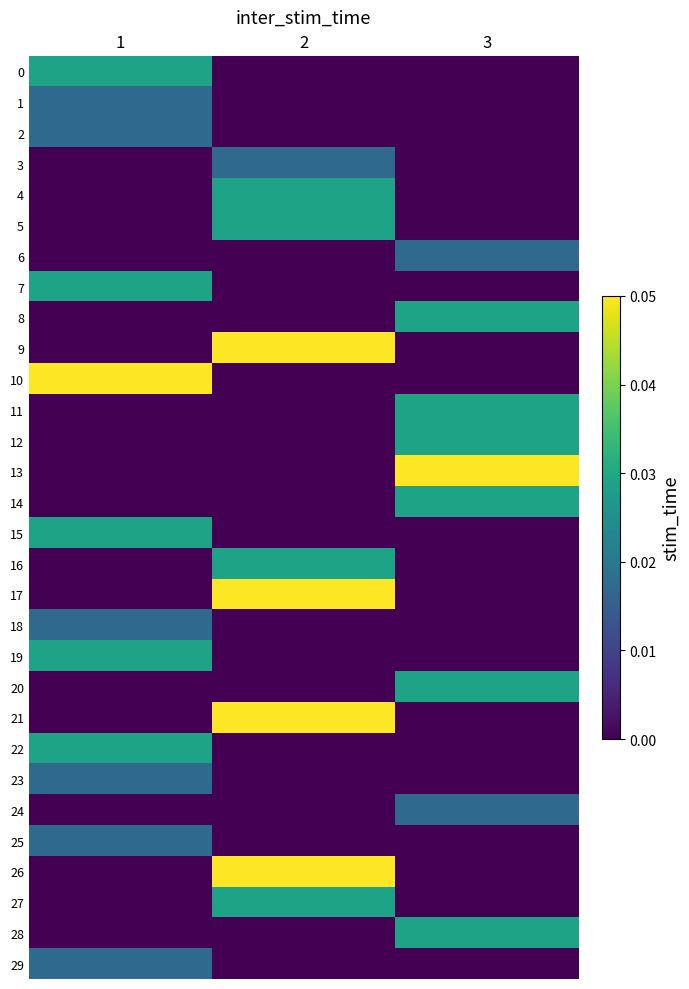

Reading left to right, transcribe all the data shown in this chart.

0: 1=0.0	2=0.0	3=0.0
1: 1=0.0	2=0.0	3=0.0
2: 1=0.0	2=0.0	3=0.0
3: 1=0.0	2=0.0	3=0.0
4: 1=0.0	2=0.0	3=0.0
5: 1=0.0	2=0.0	3=0.0
6: 1=0.0	2=0.0	3=0.0
7: 1=0.0	2=0.0	3=0.0
8: 1=0.0	2=0.0	3=0.0
9: 1=0.0	2=0.1	3=0.0
10: 1=0.1	2=0.0	3=0.0
11: 1=0.0	2=0.0	3=0.0
12: 1=0.0	2=0.0	3=0.0
13: 1=0.0	2=0.0	3=0.1
14: 1=0.0	2=0.0	3=0.0
15: 1=0.0	2=0.0	3=0.0
16: 1=0.0	2=0.0	3=0.0
17: 1=0.0	2=0.1	3=0.0
18: 1=0.0	2=0.0	3=0.0
19: 1=0.0	2=0.0	3=0.0
20: 1=0.0	2=0.0	3=0.0
21: 1=0.0	2=0.1	3=0.0
22: 1=0.0	2=0.0	3=0.0
23: 1=0.0	2=0.0	3=0.0
24: 1=0.0	2=0.0	3=0.0
25: 1=0.0	2=0.0	3=0.0
26: 1=0.0	2=0.1	3=0.0
27: 1=0.0	2=0.0	3=0.0
28: 1=0.0	2=0.0	3=0.0
29: 1=0.0	2=0.0	3=0.0